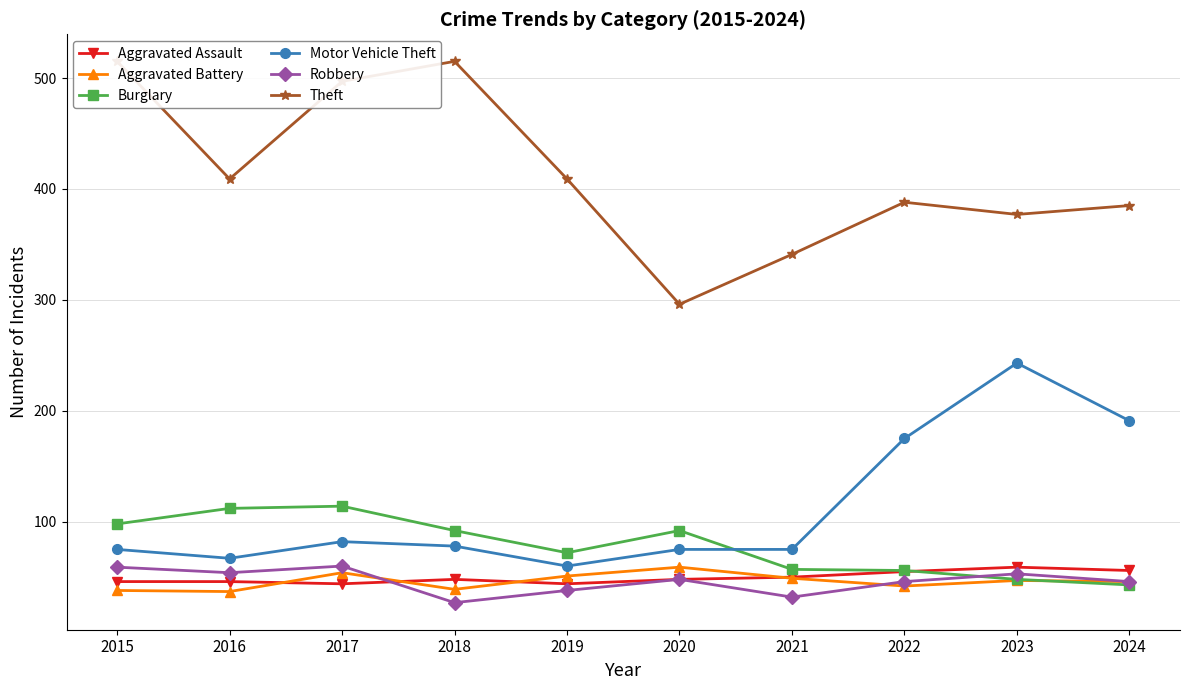

Which series has the largest range (max minus min)?

Theft